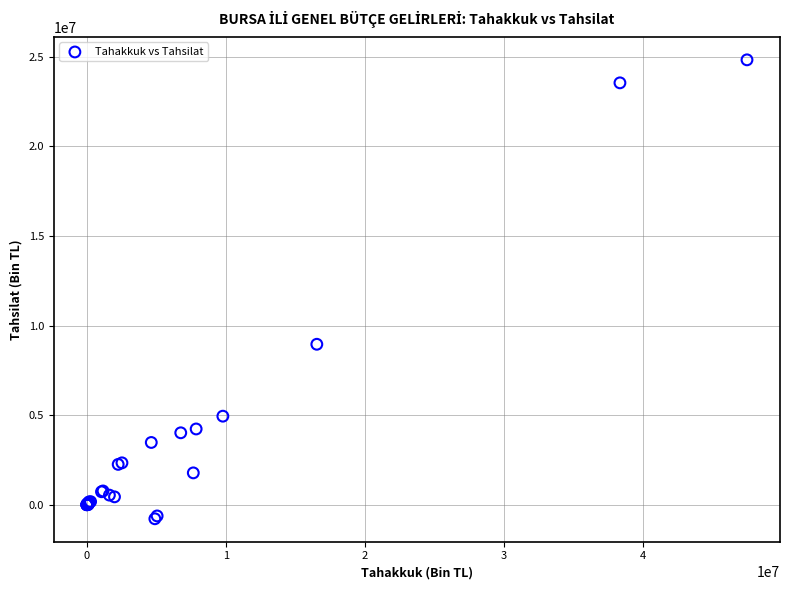

What Y value in the scatter plot is closest to 12022786?

8954799